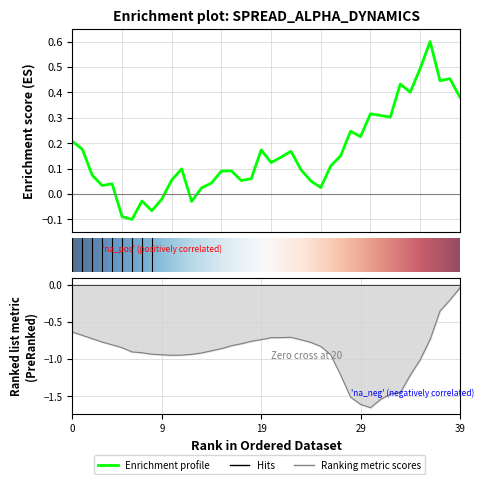

True or false: spread and alpha cross at least once.

False